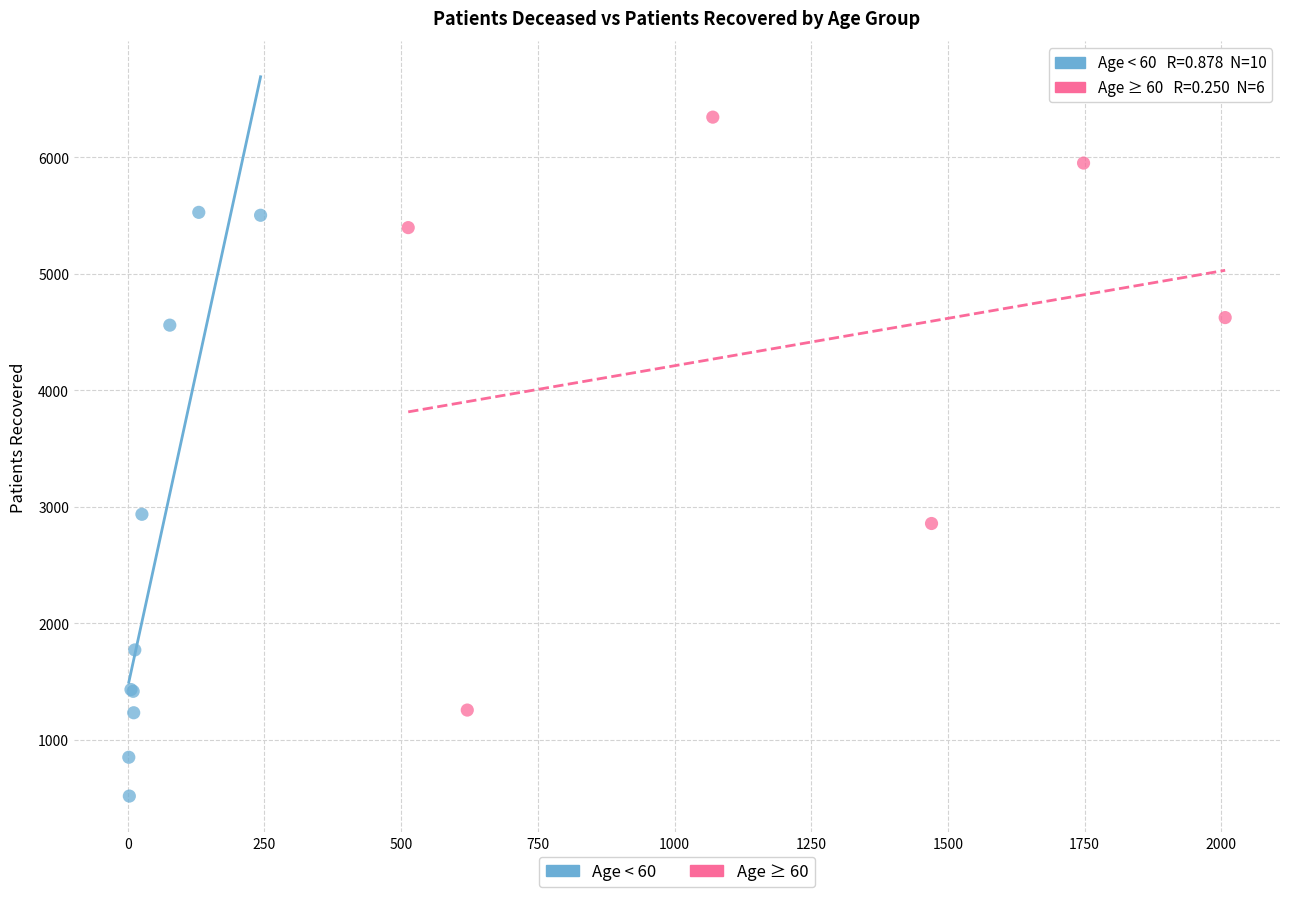

Which series reaches the maximum Y coordinate?

Age ≥ 60